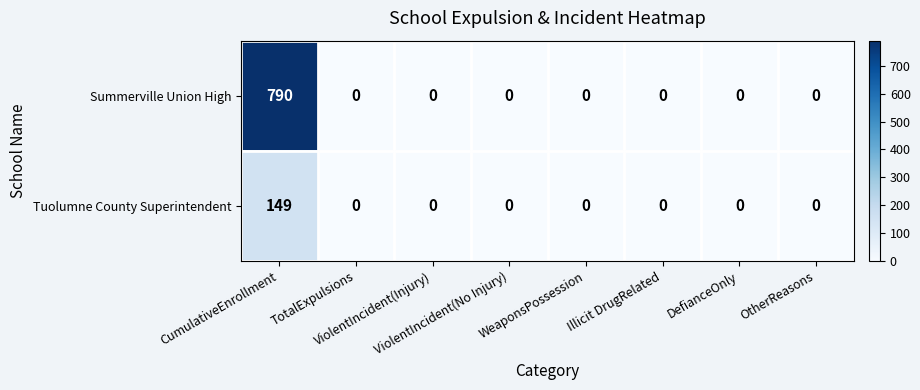

How many series are shown in this chart?

2